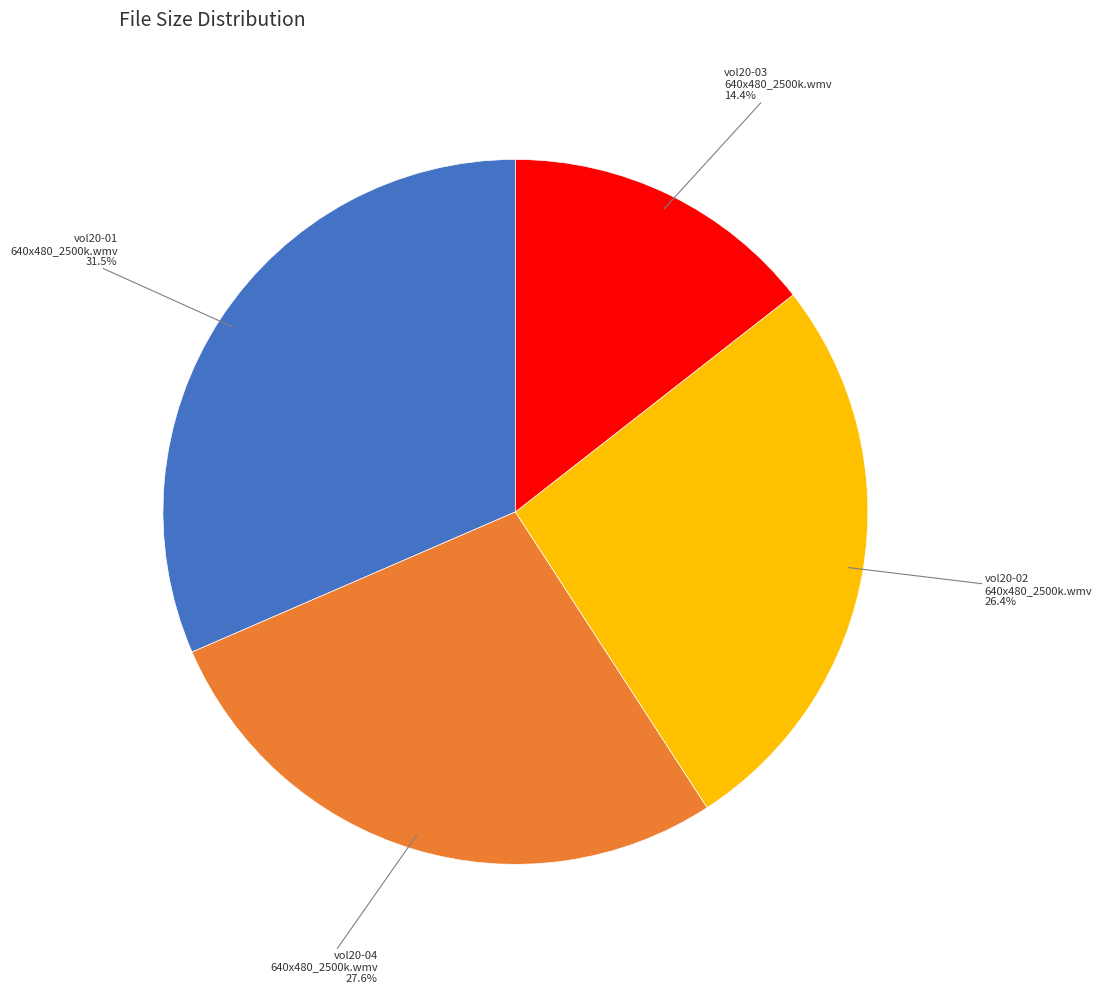

Is there a majority slice in this chart?

No